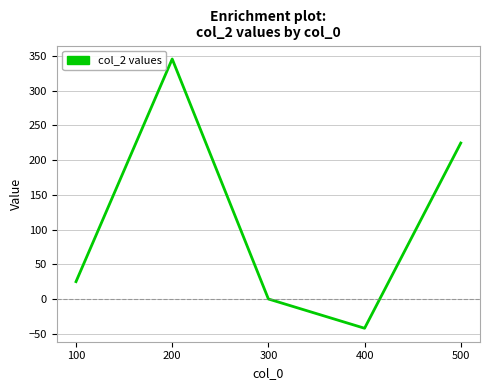

What is the change in value from 300 to 500?

+224.6